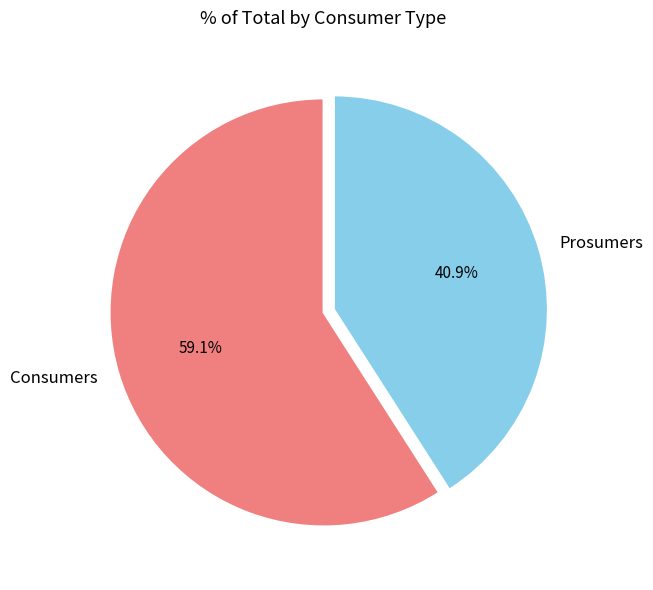

Which category has the biggest portion of the pie?

Consumers